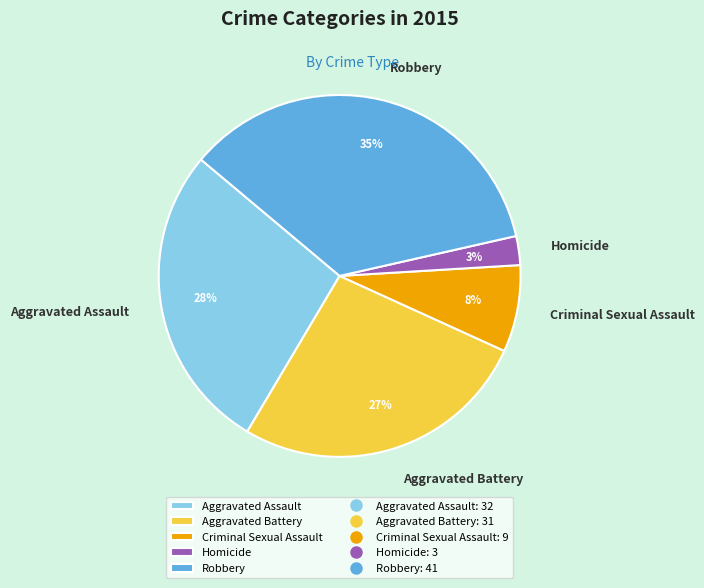

Is it true that Criminal Sexual Assault is 8% of the pie?

True